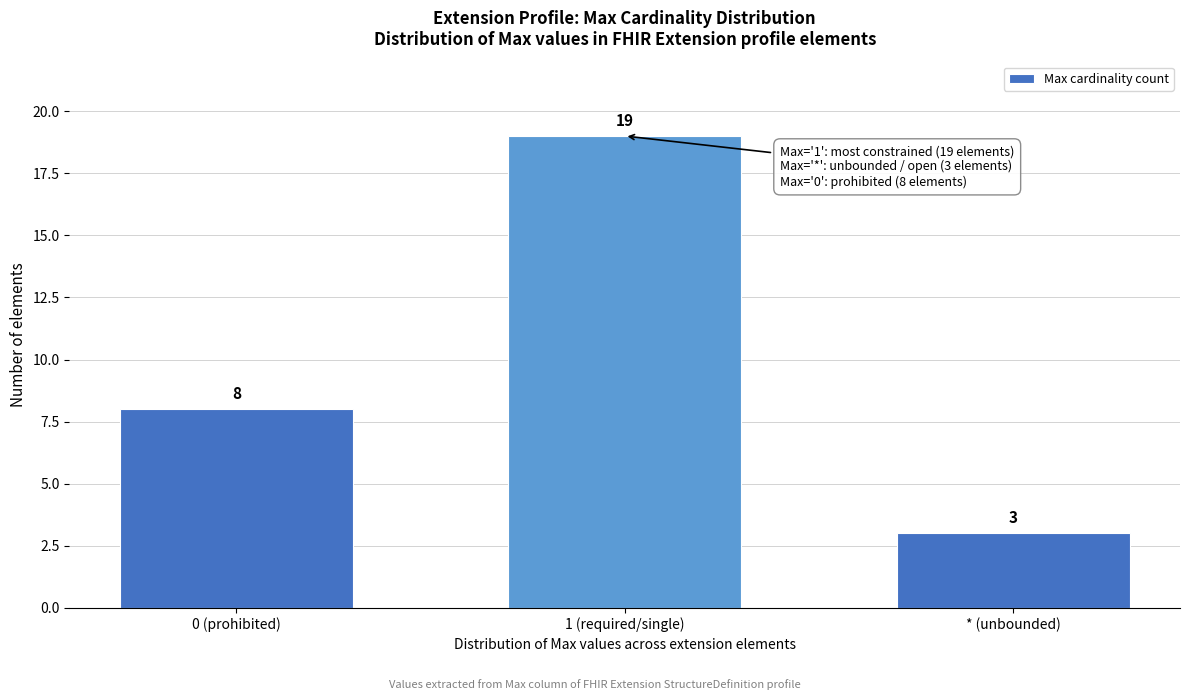

Reading left to right, transcribe all the data shown in this chart.

0 (prohibited)=8	1 (required/single)=19	* (unbounded)=3